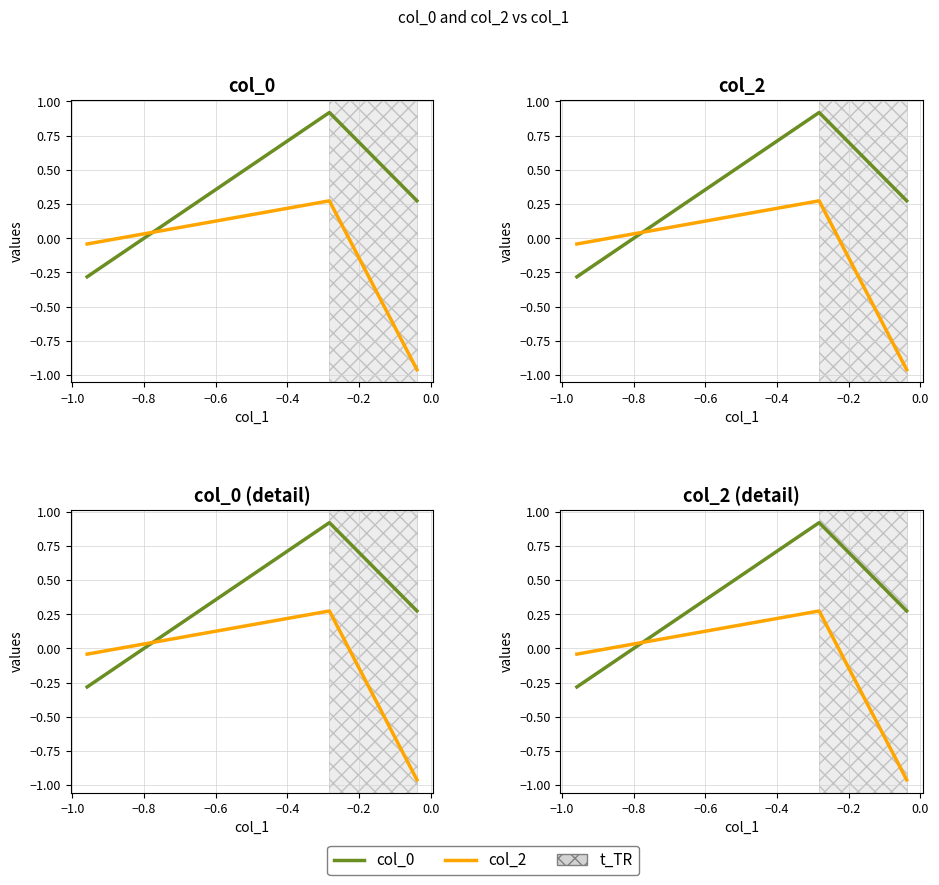

What is the sum of all col_0 values?

0.9